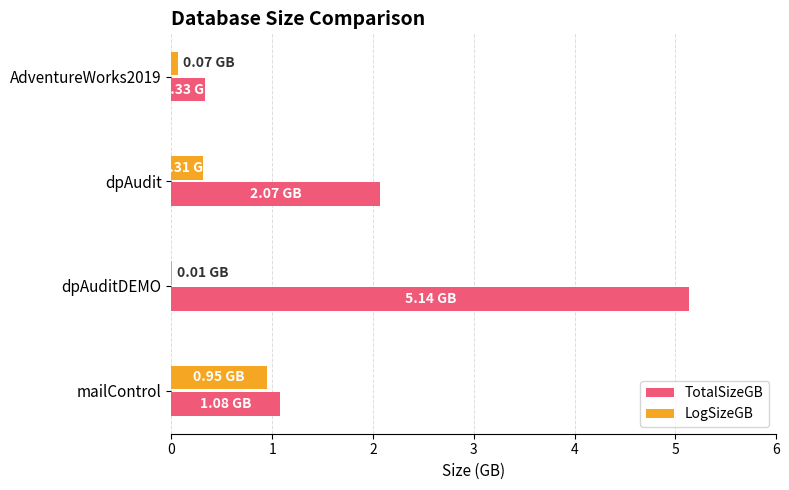

How many data points does each series have?

4